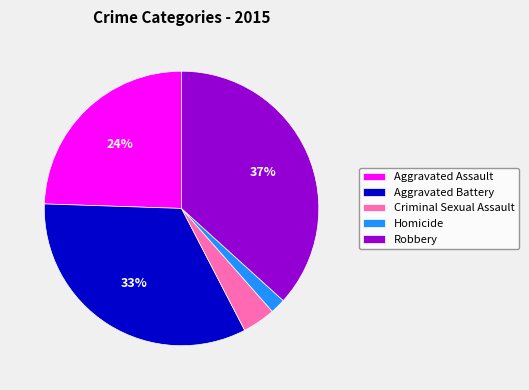

Does any single category account for the majority?

No